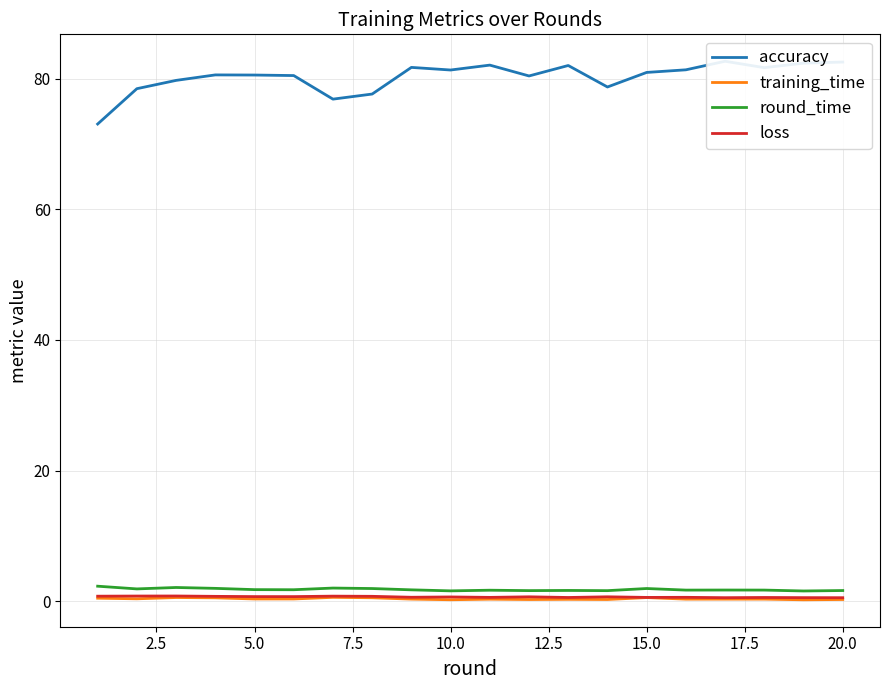

Reading right to left, extract all data points from this chart.

accuracy: 82.6	82.4	81.7	82.7	81.4	81.0	78.7	82.0	80.4	82.1	81.3	81.7	77.7	76.9	80.5	80.6	80.6	79.8	78.5	73.1
training_time: 0.3	0.2	0.3	0.3	0.3	0.6	0.3	0.3	0.3	0.3	0.2	0.3	0.5	0.6	0.3	0.3	0.5	0.6	0.4	0.5
round_time: 1.6	1.6	1.7	1.7	1.7	1.9	1.6	1.6	1.6	1.7	1.6	1.7	1.9	2.0	1.8	1.8	2.0	2.1	1.9	2.3
loss: 0.5	0.5	0.6	0.5	0.6	0.6	0.7	0.6	0.7	0.6	0.6	0.6	0.7	0.8	0.7	0.7	0.7	0.8	0.8	0.8